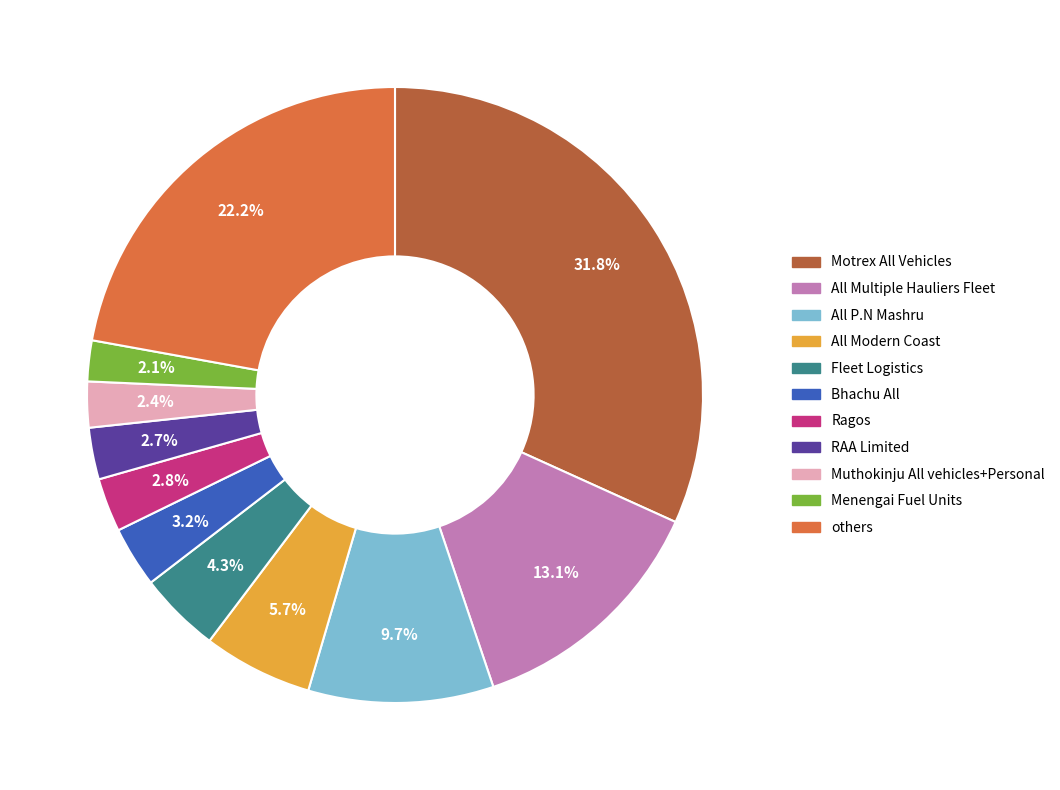

Is there a majority slice in this chart?

No